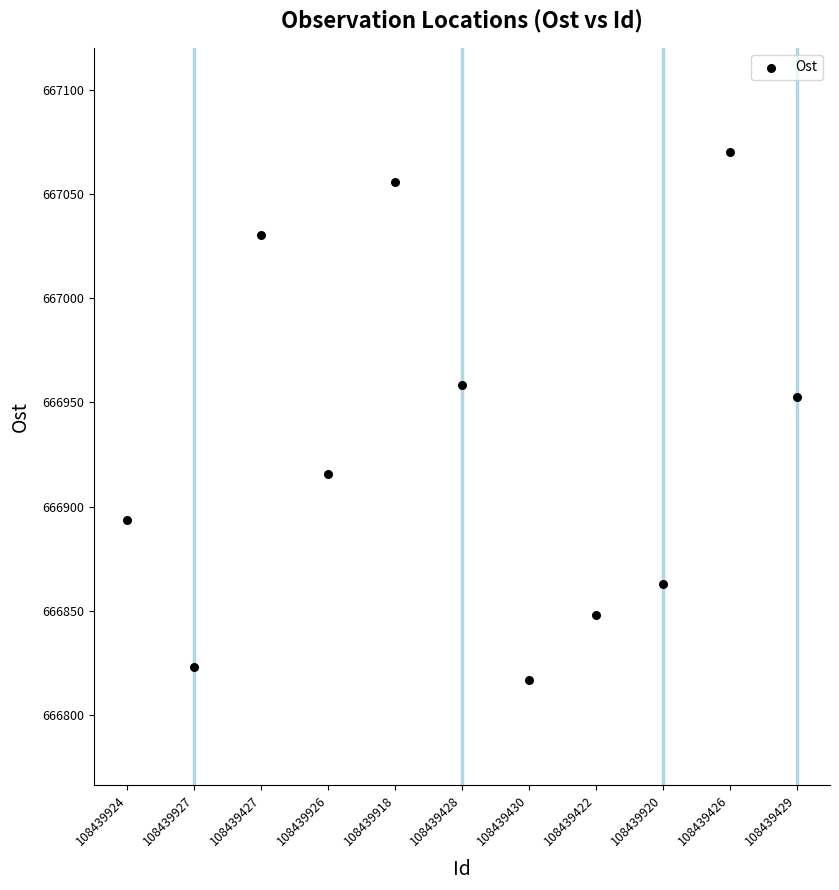

What Y value in the scatter plot is closest to 666943?

666952.8